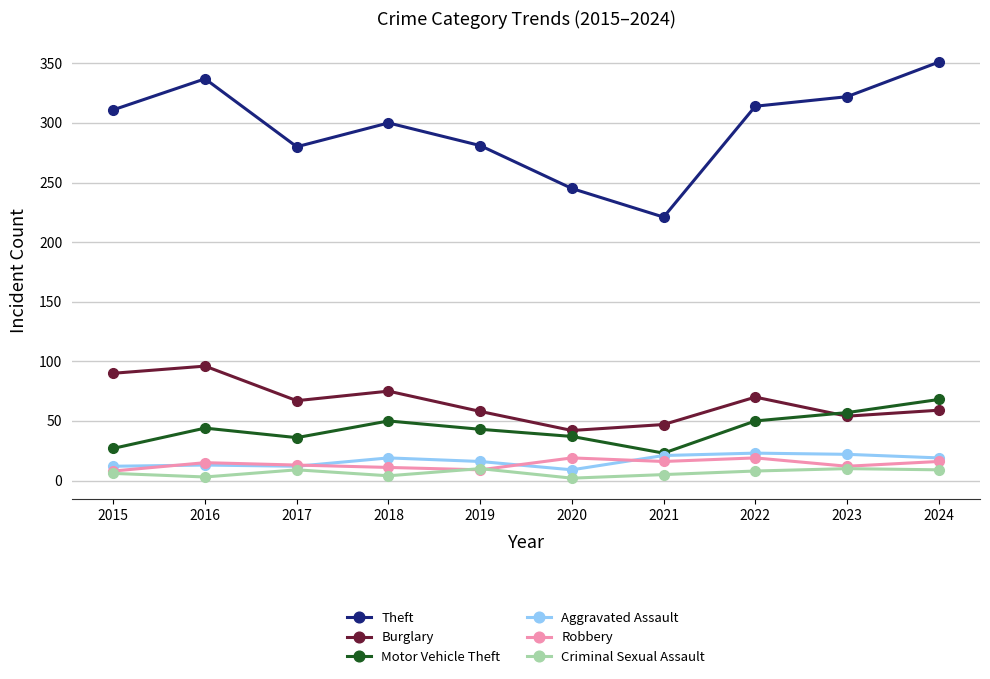

How many categories are shown in the chart?

10